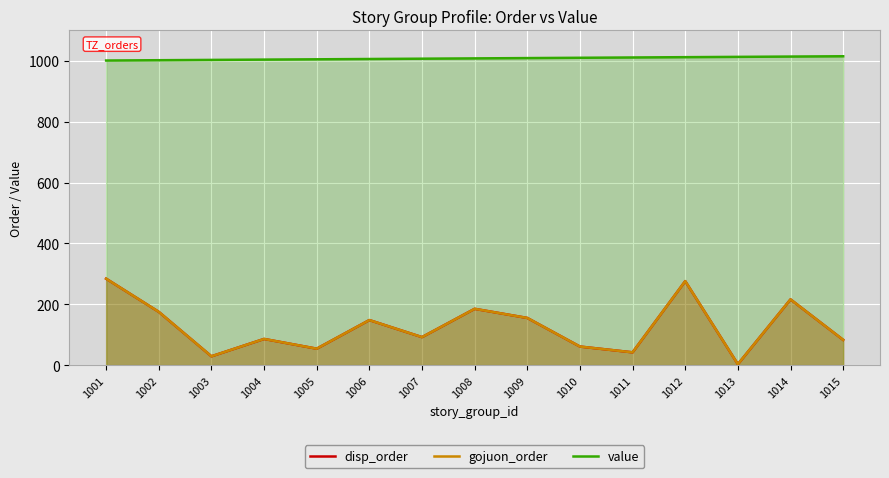

What is the spread (max minus min) of values at 1009?

854